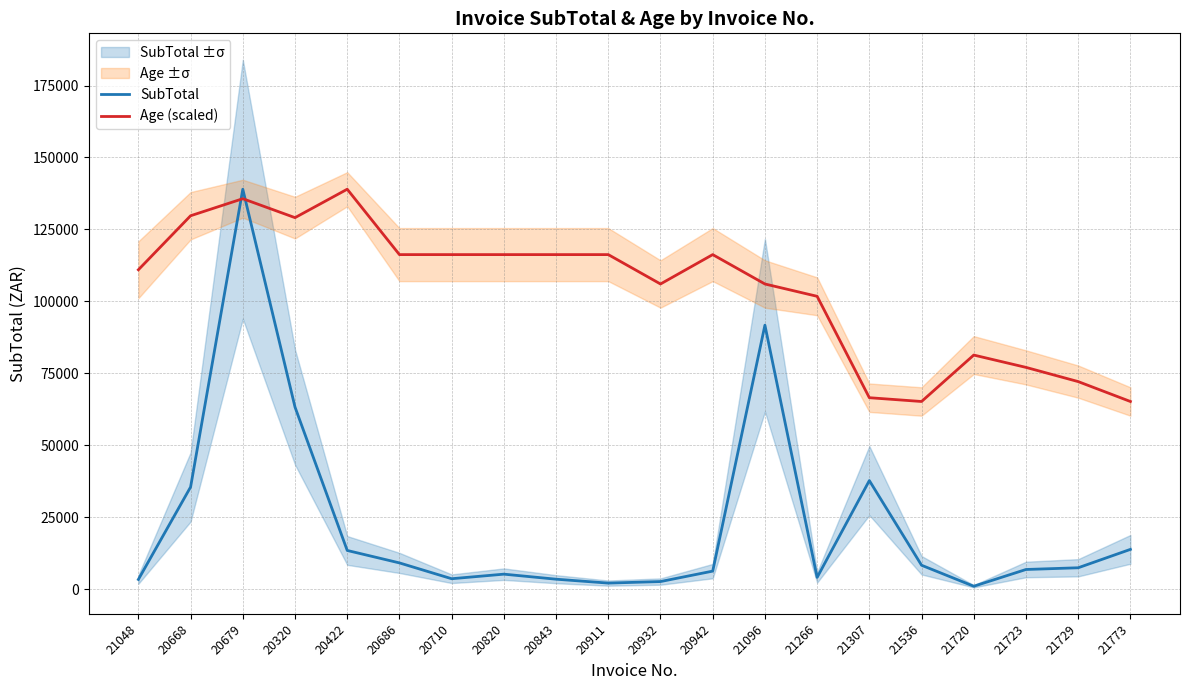

Where is the first local maximum for Age (scaled)?

20679